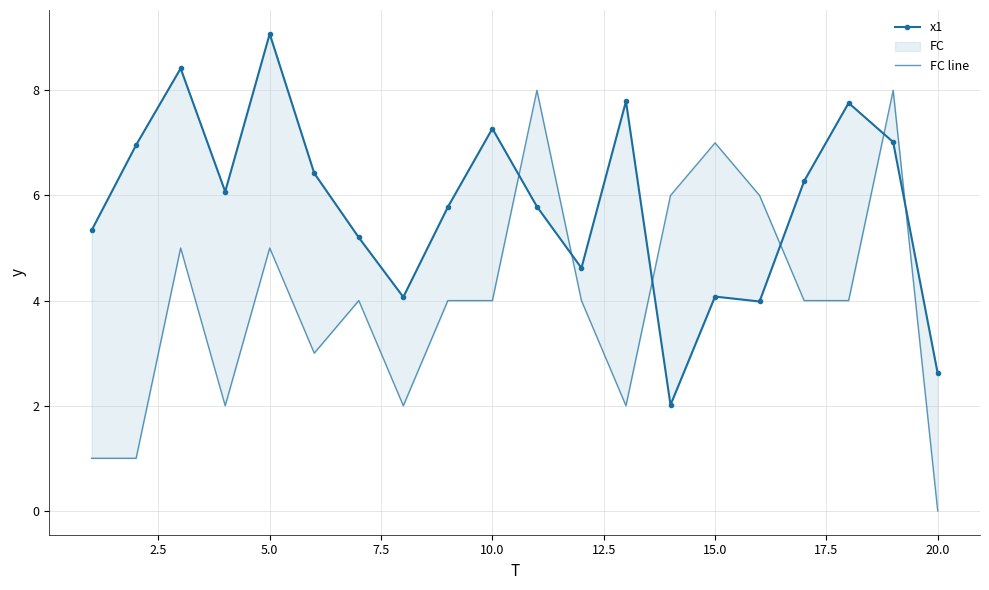

Rank the series at 5.0 from lowest to highest value.

FC line, x1